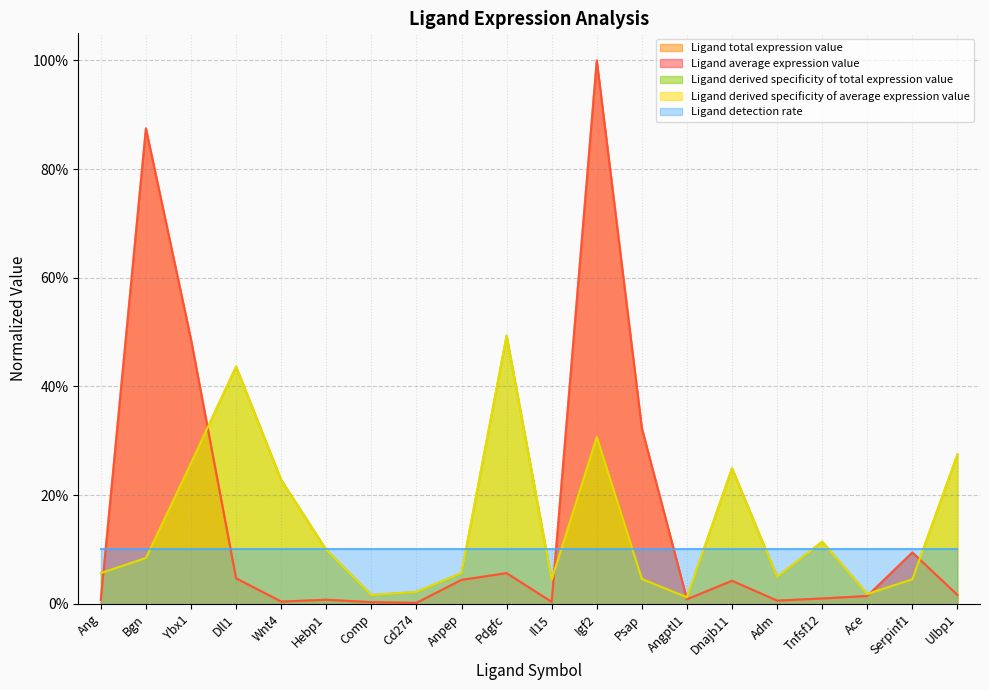

After their last crossing, which series has the higher values: Ligand derived specificity of average expression value or Ligand average expression value?

Ligand derived specificity of average expression value